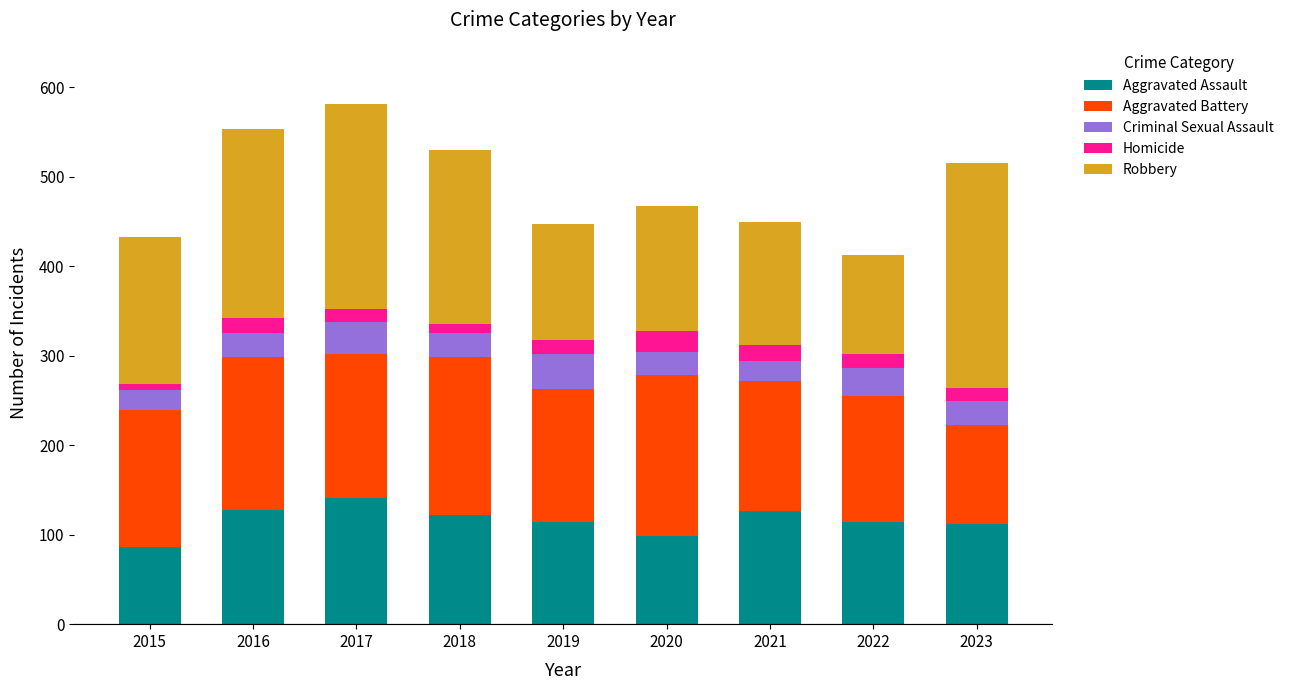

What is the total value across all series at 2019?

447